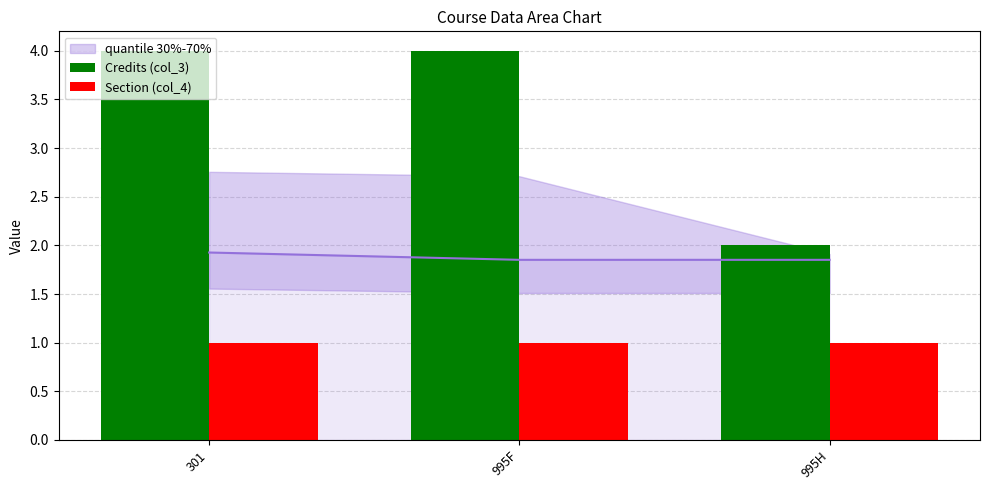

What is the difference between the highest and lowest values at 995H?

1